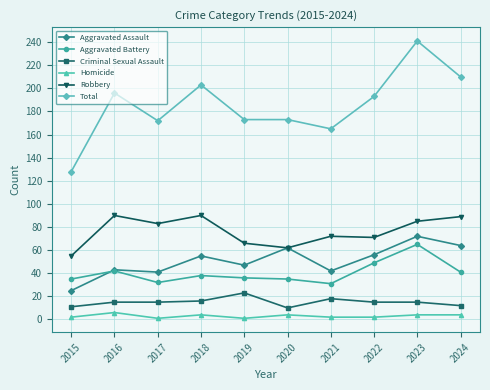

What is the value of the Homicide point at the 2nd from the left?

6